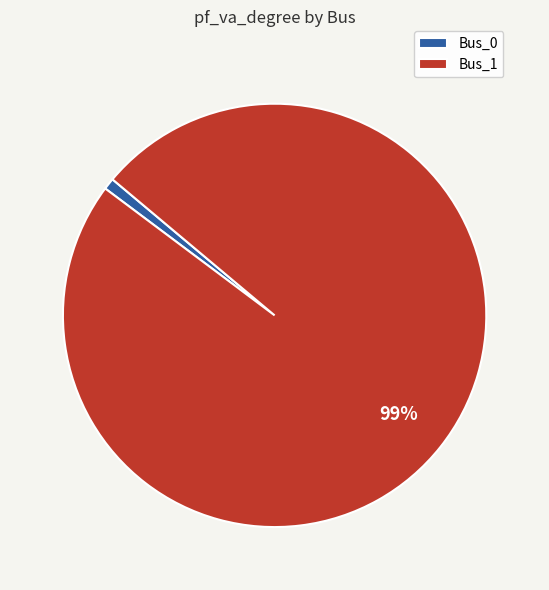

What percentage is the Bus_1 slice, to the nearest percent?

99%